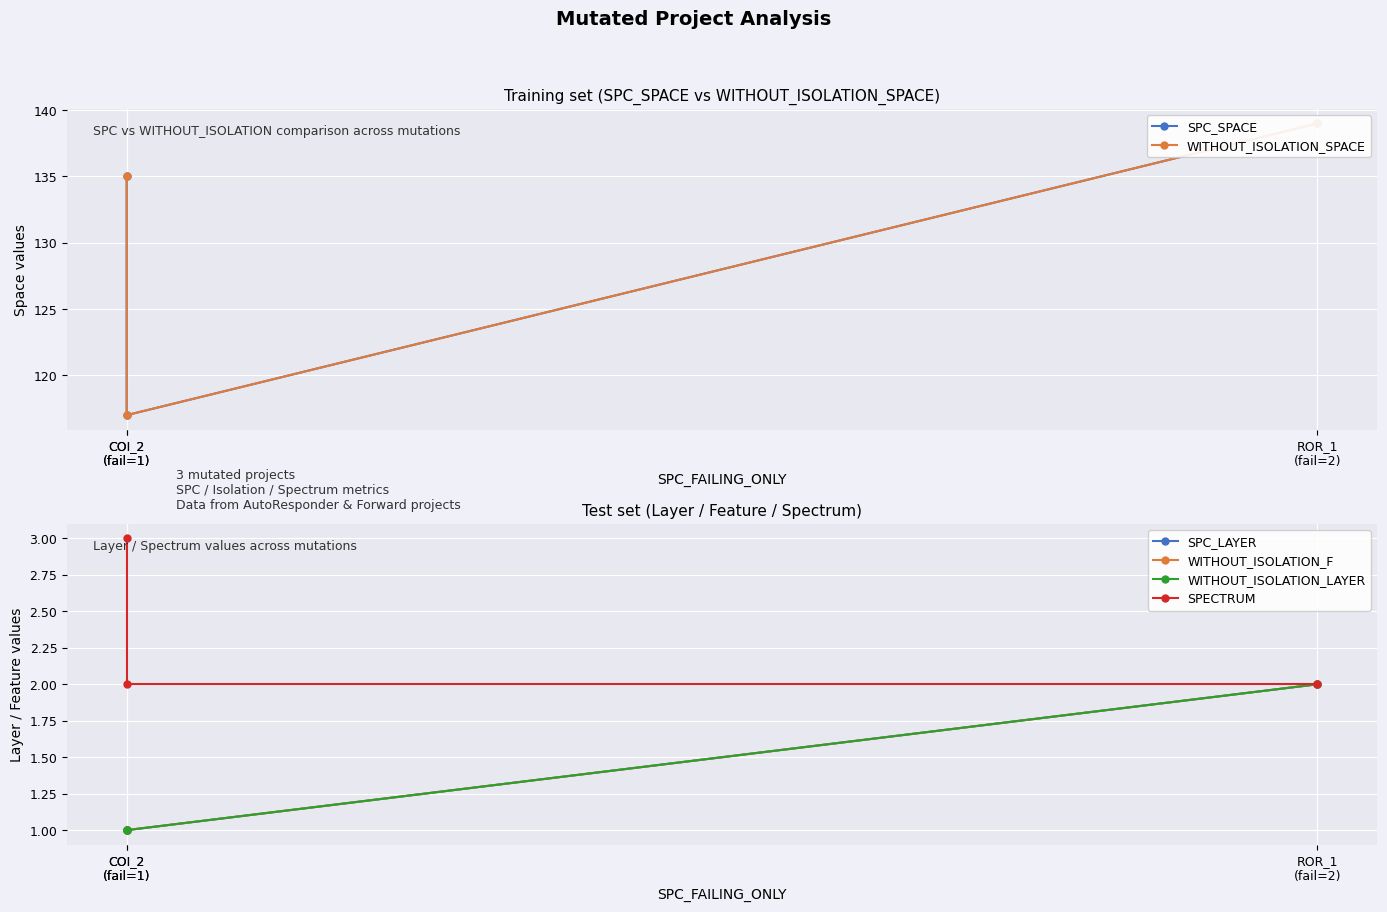

How many data points in SPECTRUM are above 2?

1